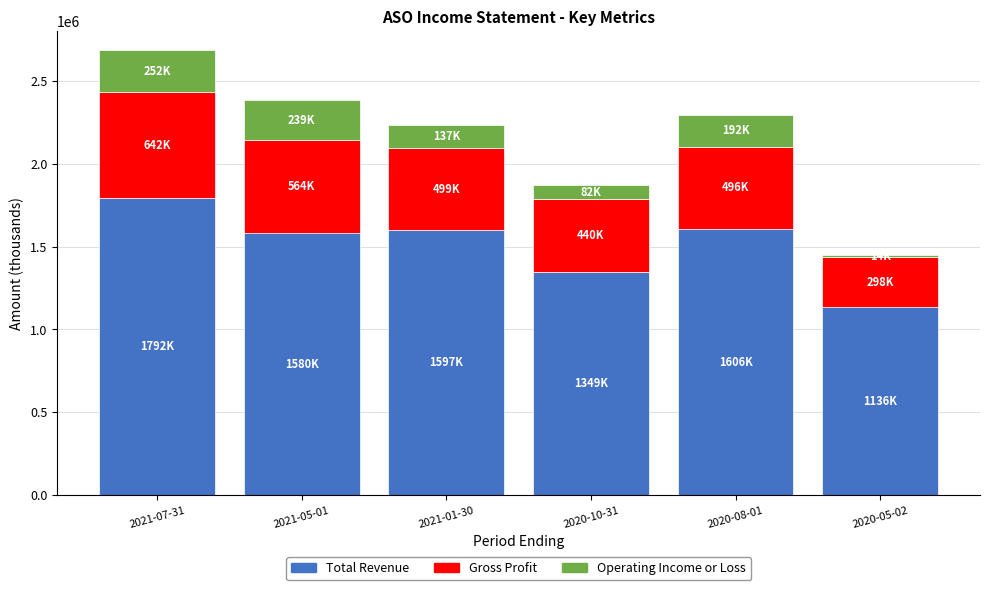

The value of Total Revenue at 2020-08-01 is 2447570. True or false?

False